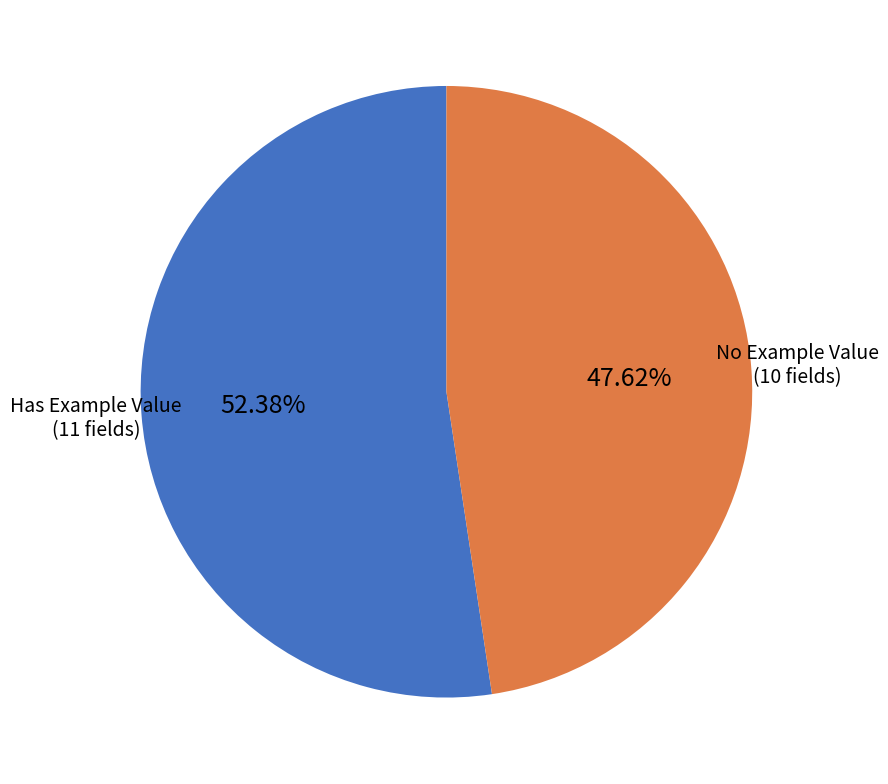

Is there any slice that represents more than half of the pie?

Yes